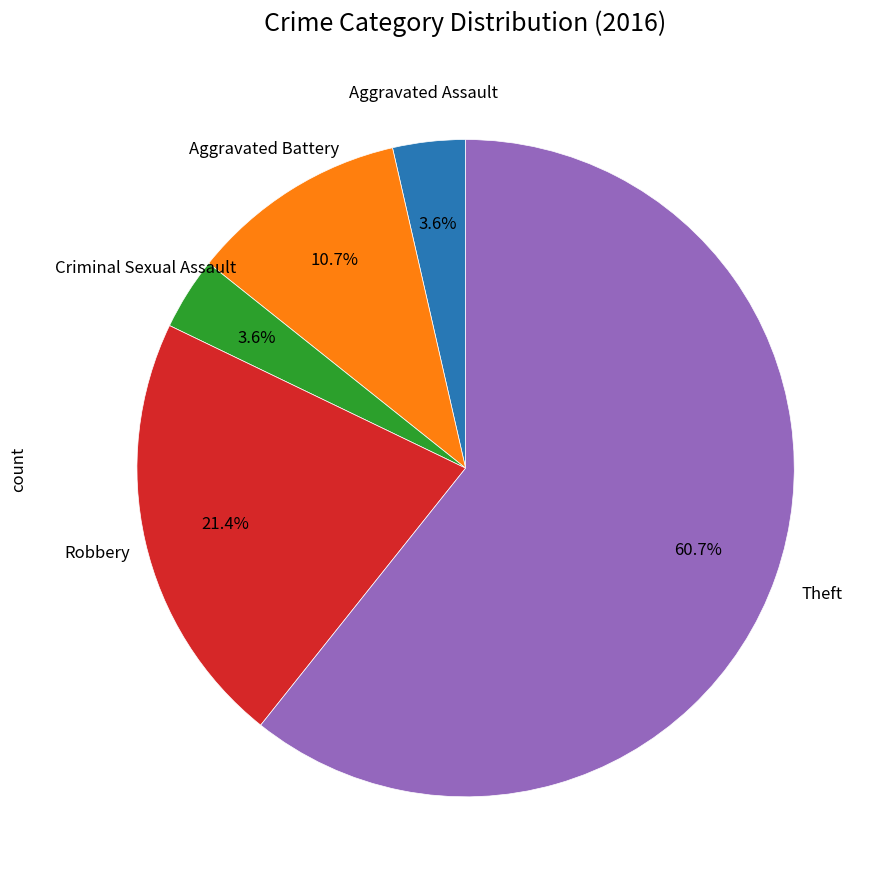

Does any single category account for the majority?

Yes